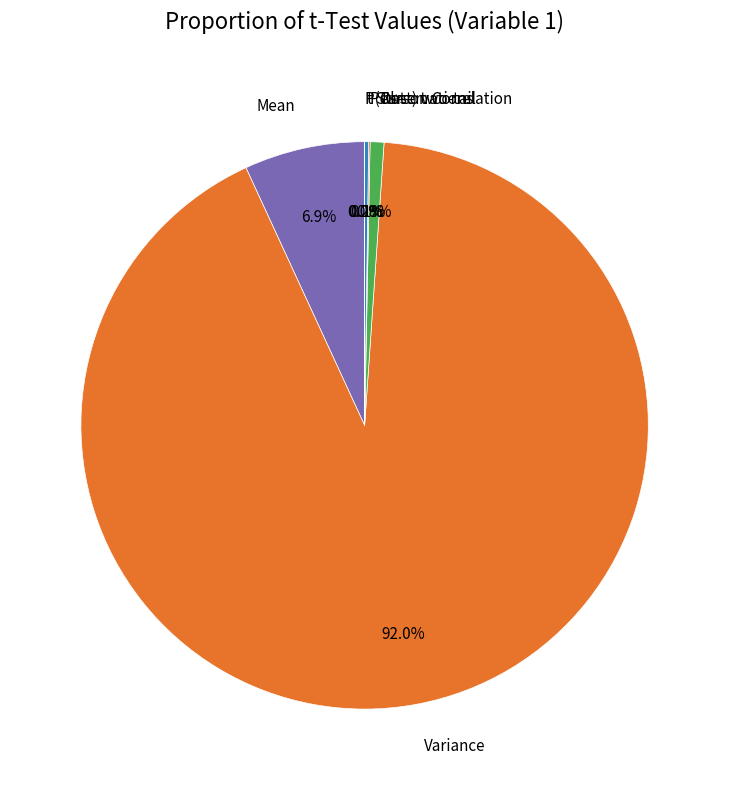

What portion of the pie excludes Observations?

99.2%